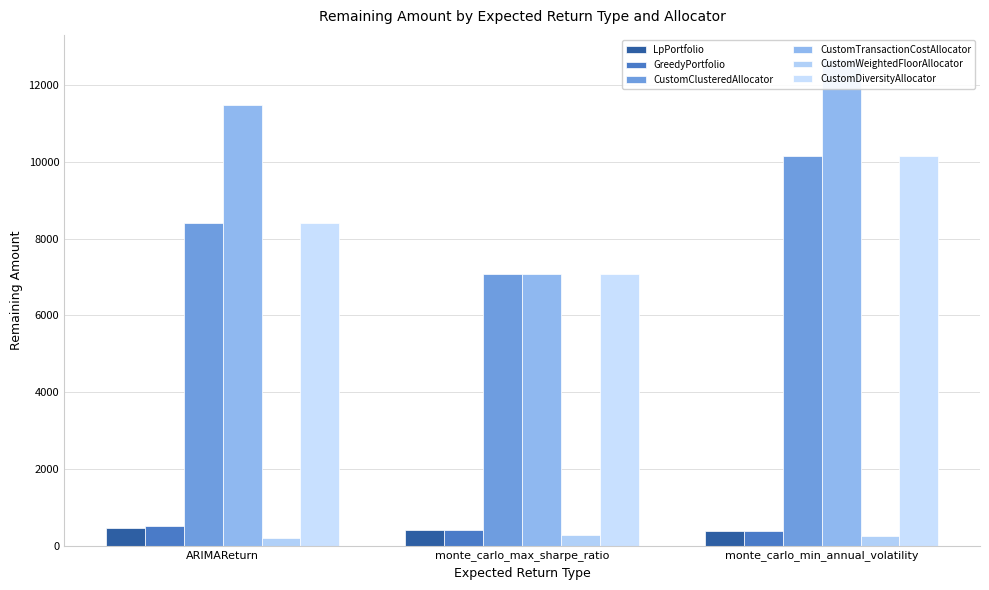

What position from the left is monte_carlo_max_sharpe_ratio?

2